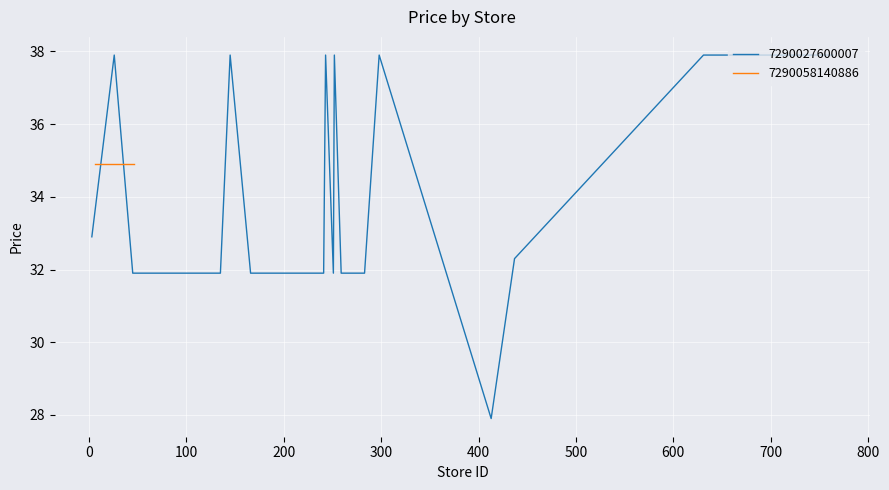

What is the highest value of the 7290027600007 series?

37.9